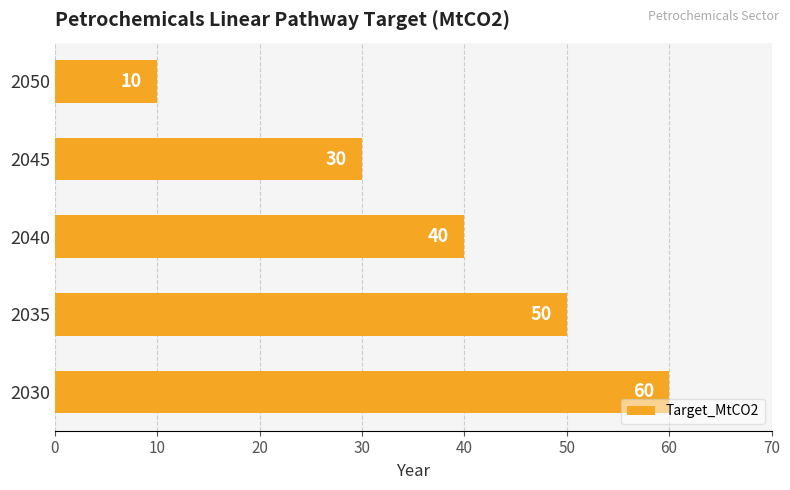

Count the values in the range 30 to 50.

3